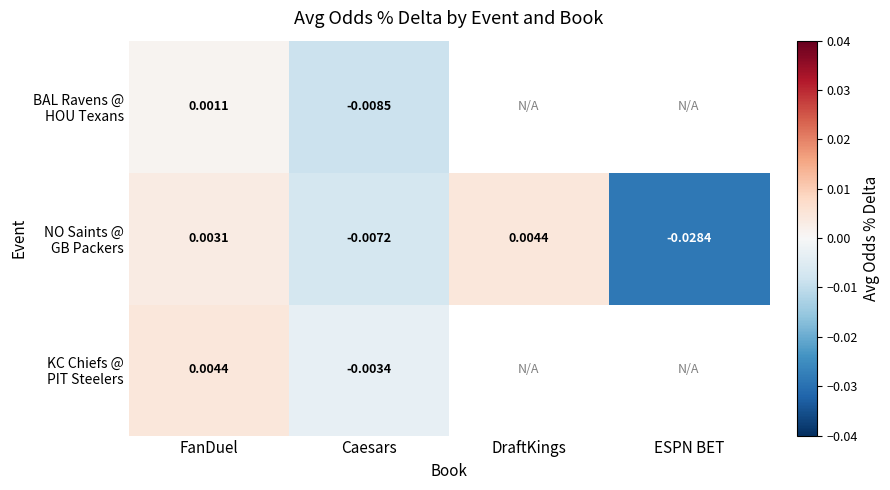

True or false: NO Saints @ GB Packers has a value of -0.0 at Caesars.

True